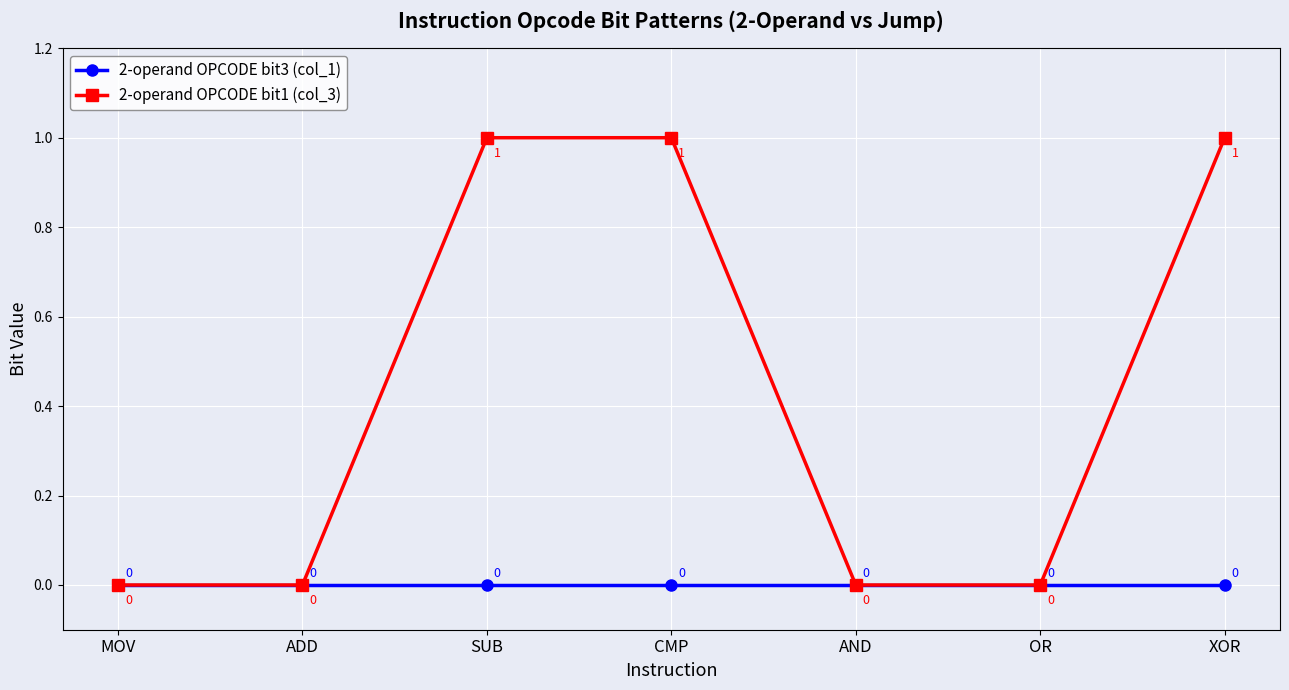

Does the chart have visible grid lines?

Yes